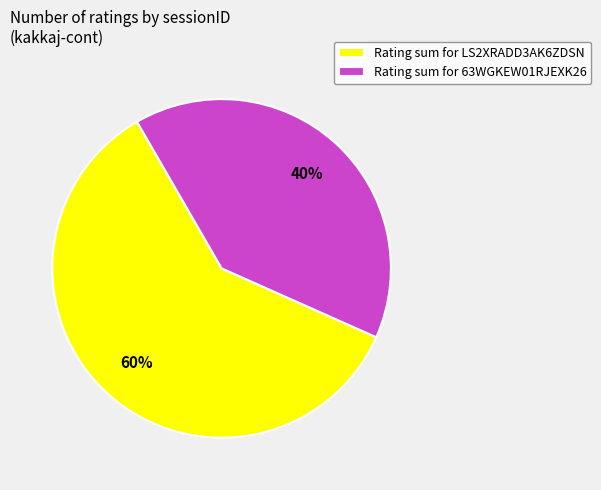

How many segments does this pie chart have?

2